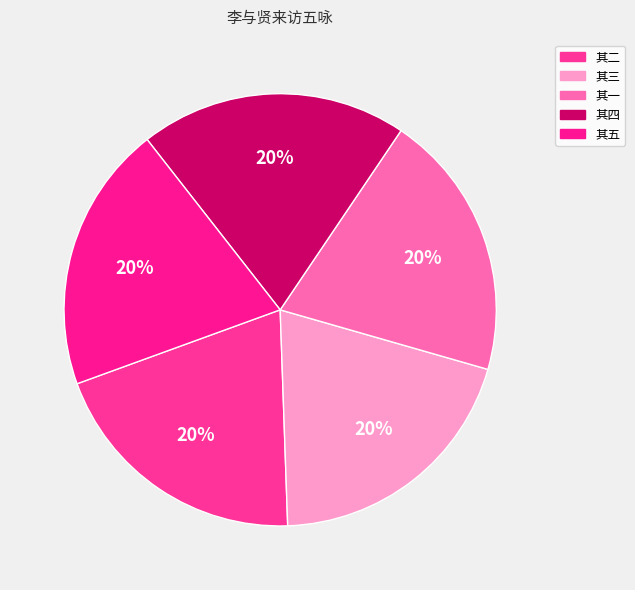

The 其一 slice represents 26% of the pie. True or false?

False